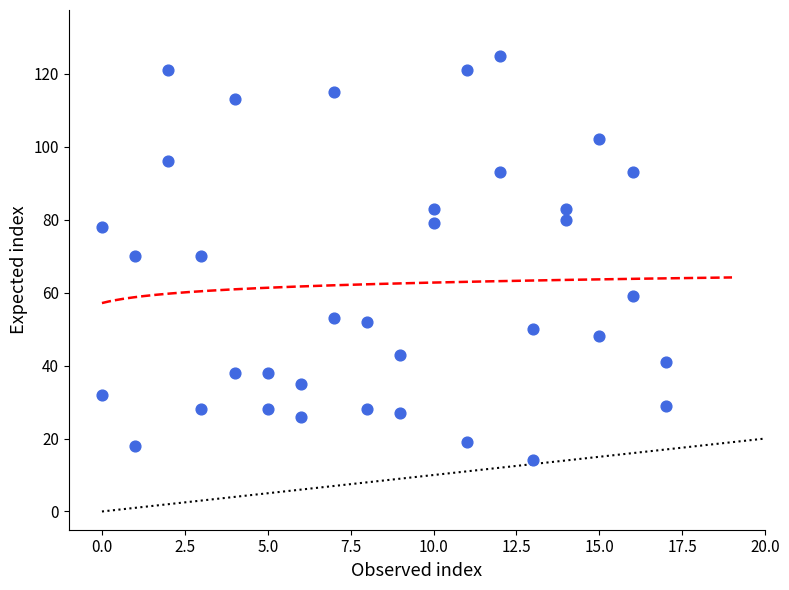

What is the range of X values (max minus min)?

17